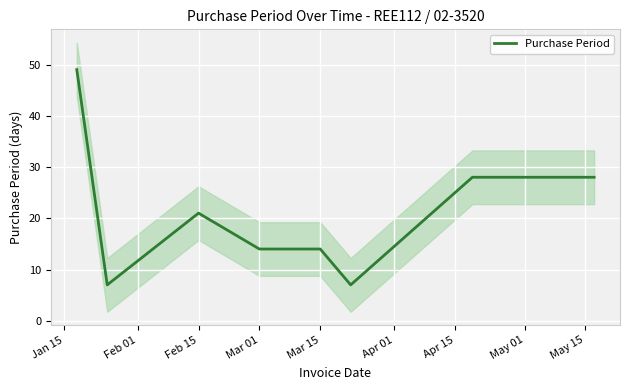

What is the average value?

21